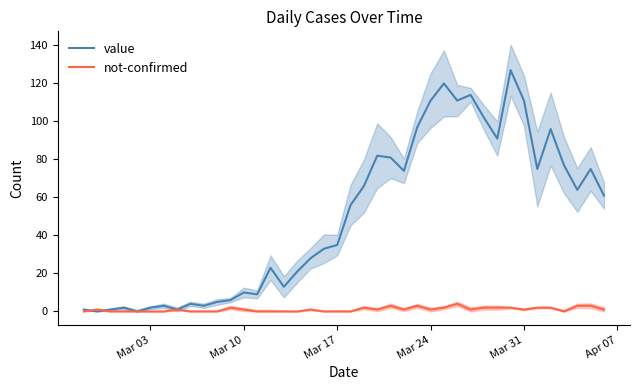

What are all the series names shown in the legend?

value, not-confirmed